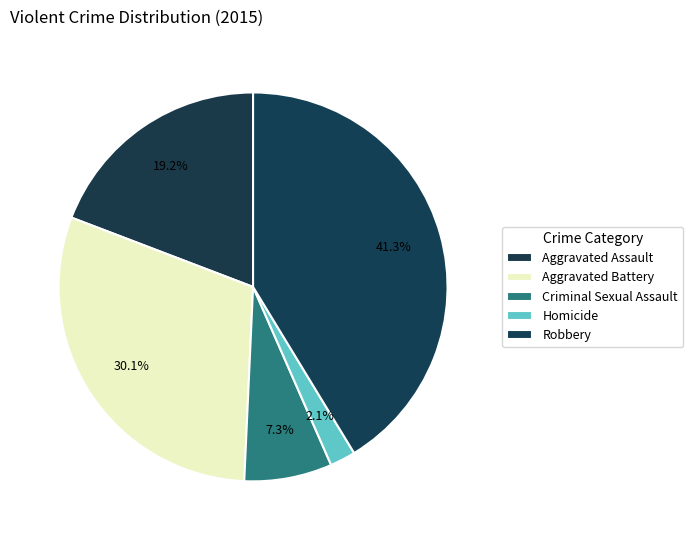

To the nearest percent, what is the combined percentage of Criminal Sexual Assault and Aggravated Battery?

37%